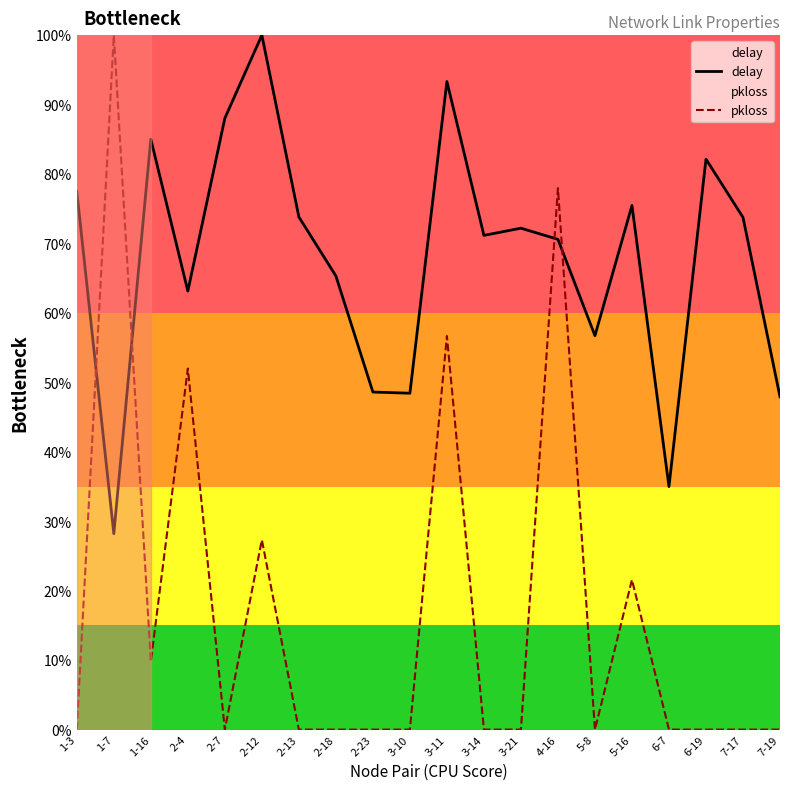

What is the difference between the delay values at 2-12 and 3-14?

28.8